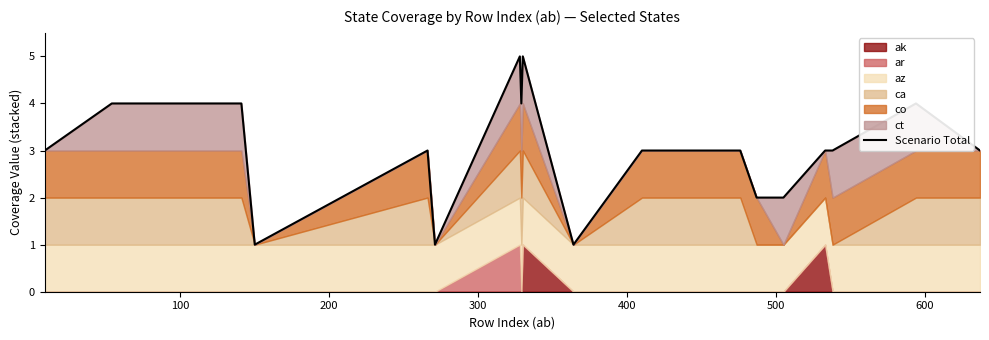

Is it true that the value at 13 is 1?

False